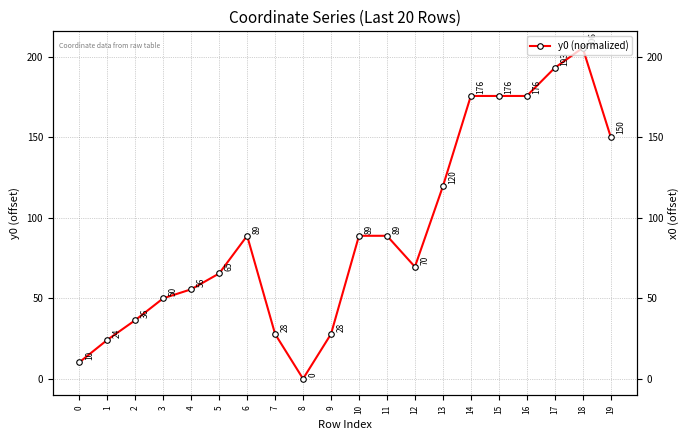

At which category does y0 (normalized) reach its first local valley?

8